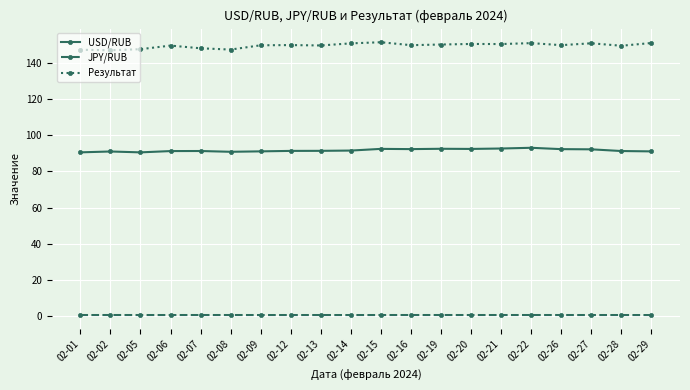

What is the lowest value of the USD/RUB series?

90.5